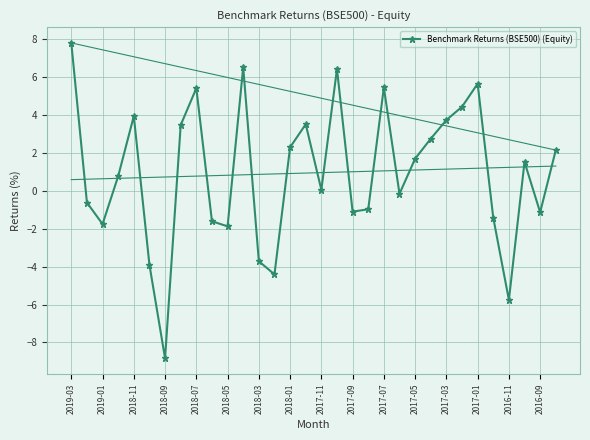

How many values exceed 1?

16